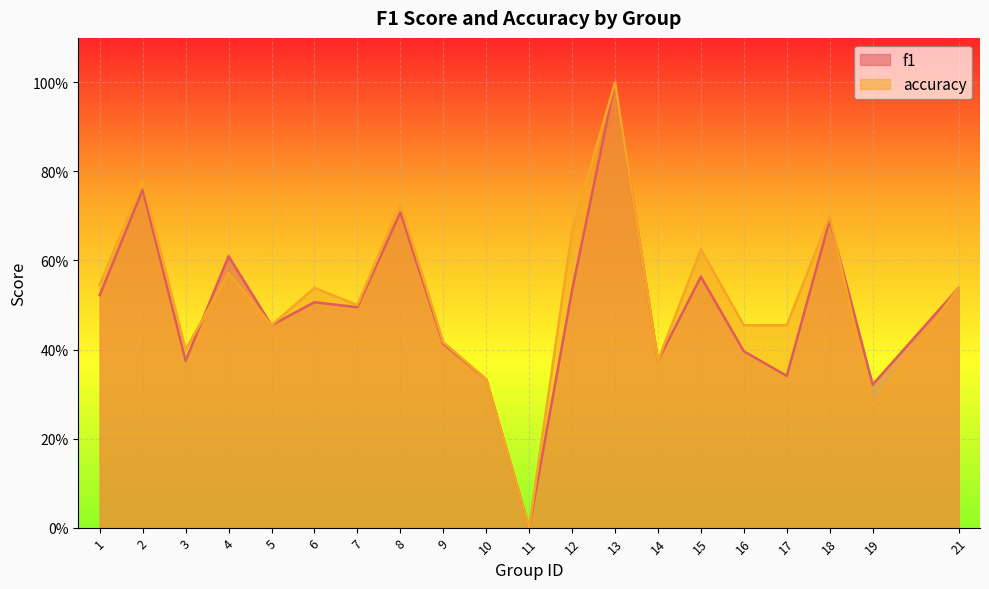

How many lines are shown in the chart?

2